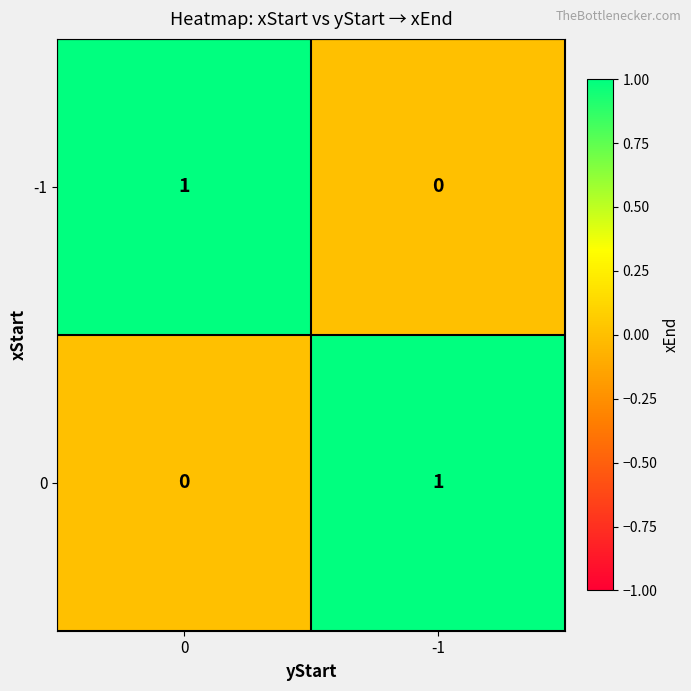

Reading right to left, transcribe all the data shown in this chart.

-1: 0	1
0: 1	0